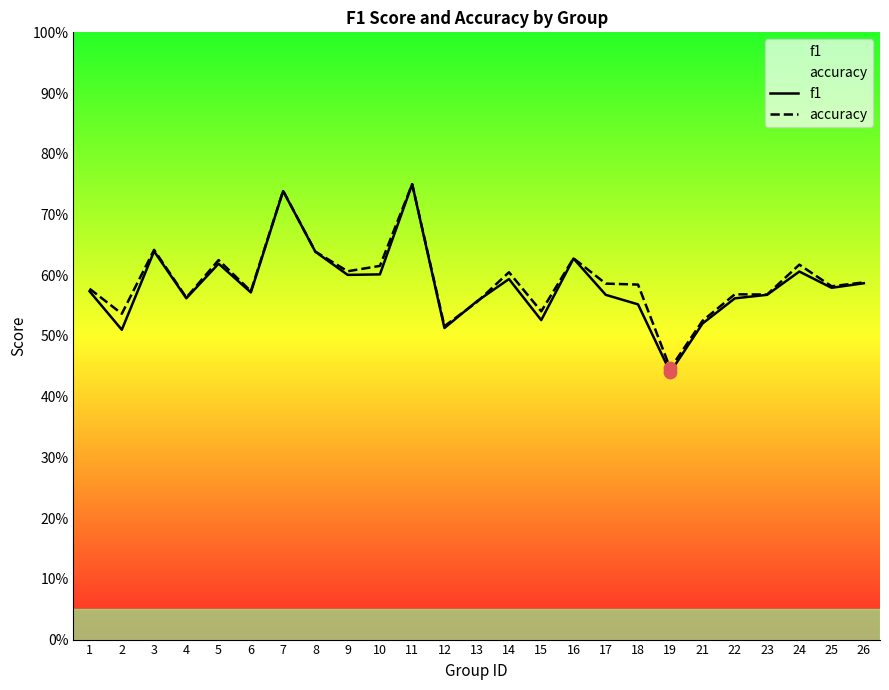

What is the total value across all series at 15?

1.1